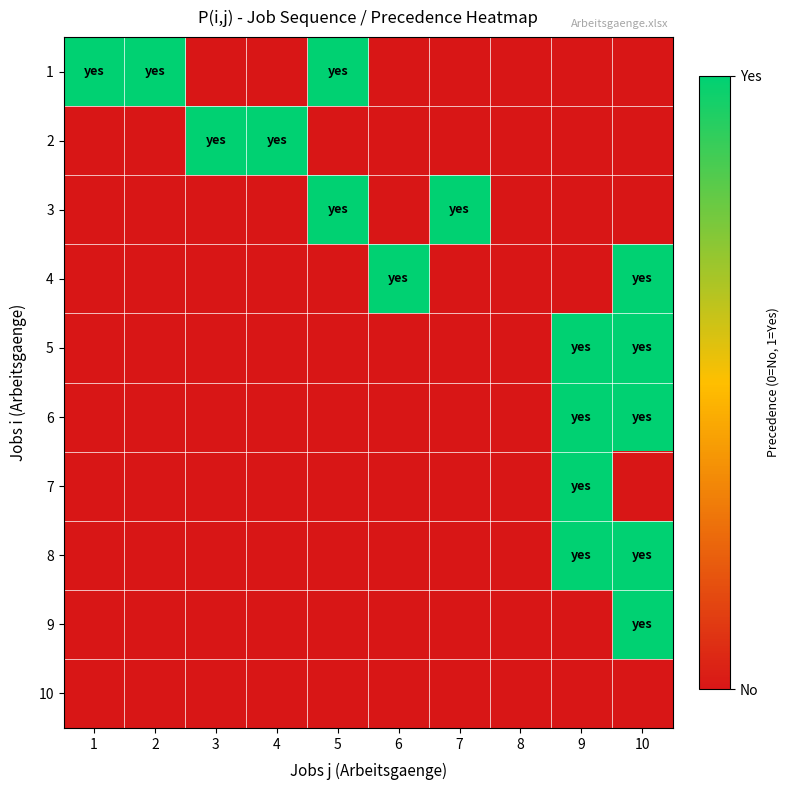

How many data points does each series have?

10